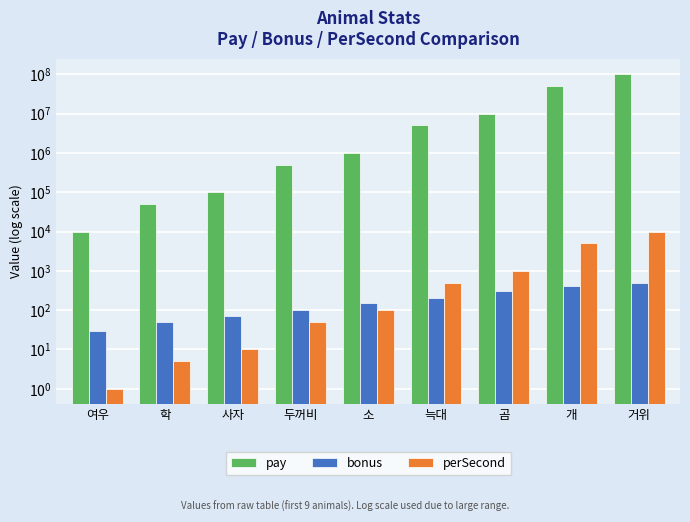

Where does the pay series first go above 1000000?

늑대